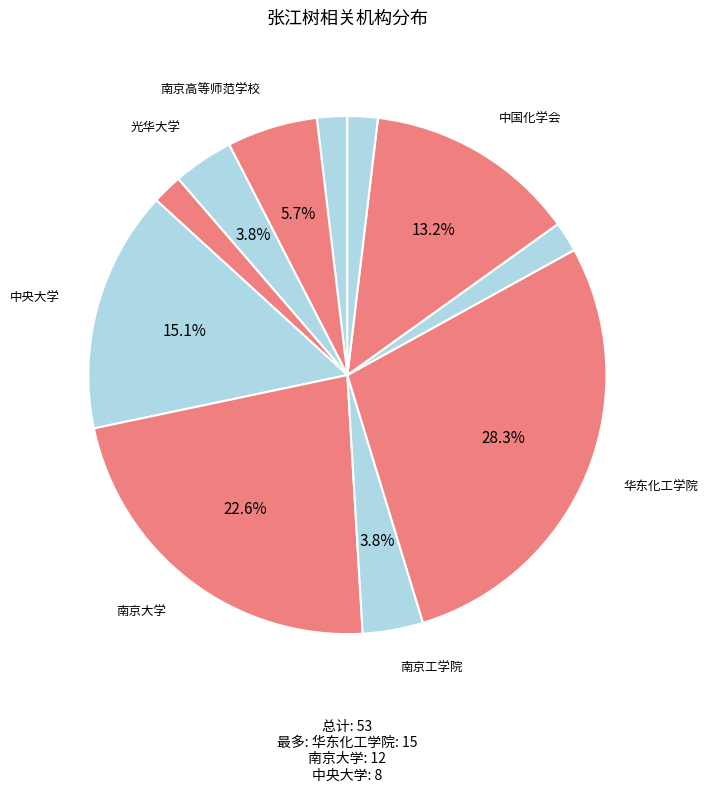

How many slices are in this pie chart?

11